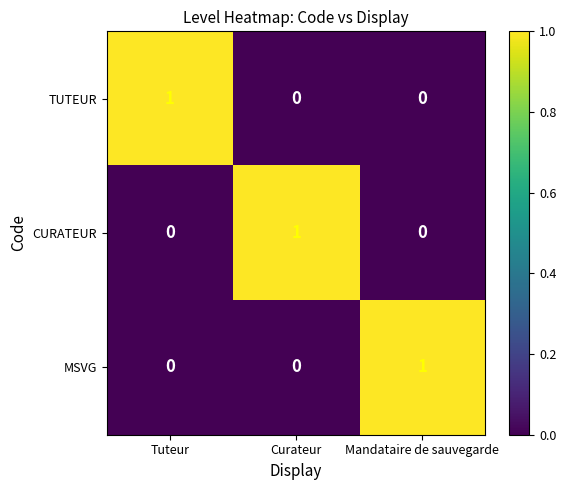

Is it true that MSVG equals 0 at Tuteur?

True